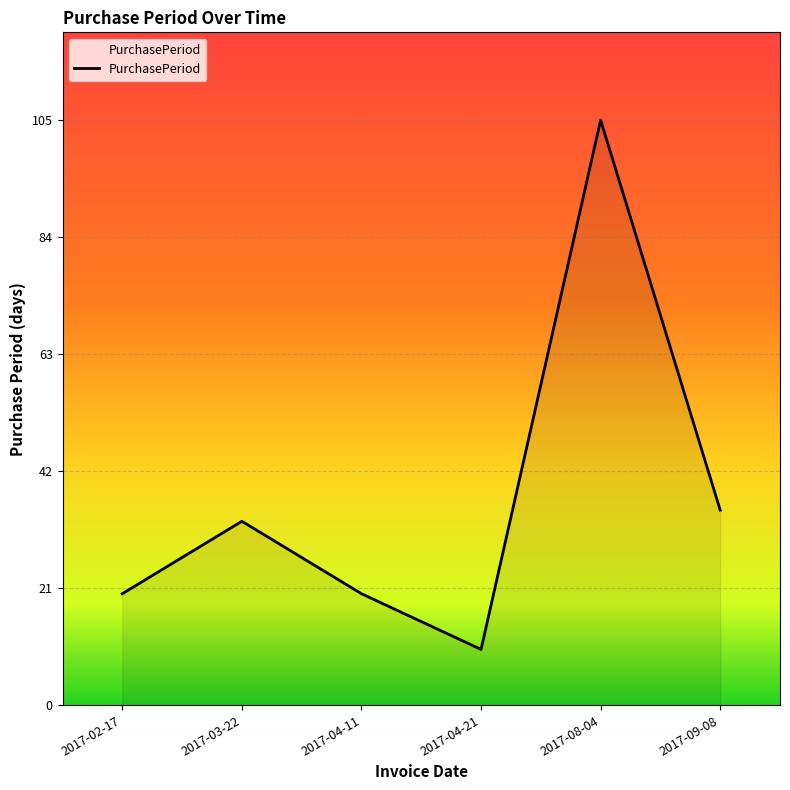

Which category has the highest value across all series?

2017-08-04